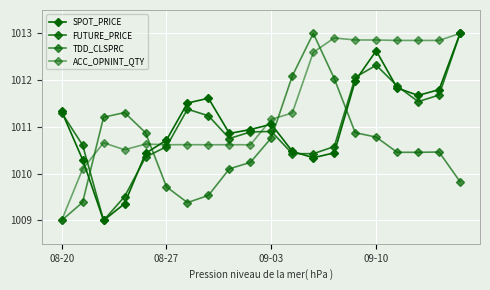

How many times do FUTURE_PRICE and TDD_CLSPRC cross each other?

4